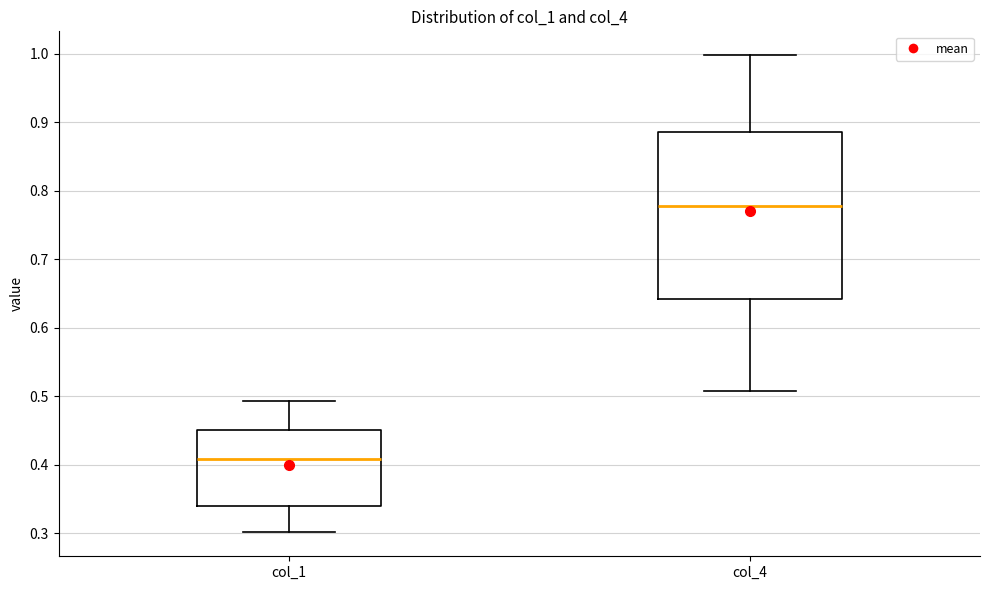

Reading left to right, read every box against the y-axis: the position of its median line, the range the box covers, and the ends of its whiskers. The values are not printed on the chart, so give them approximately, as read against the axis.

col_1: median 0.41, box 0.34 to 0.45, whiskers 0.30 to 0.49
col_4: median 0.78, box 0.64 to 0.89, whiskers 0.51 to 1.00